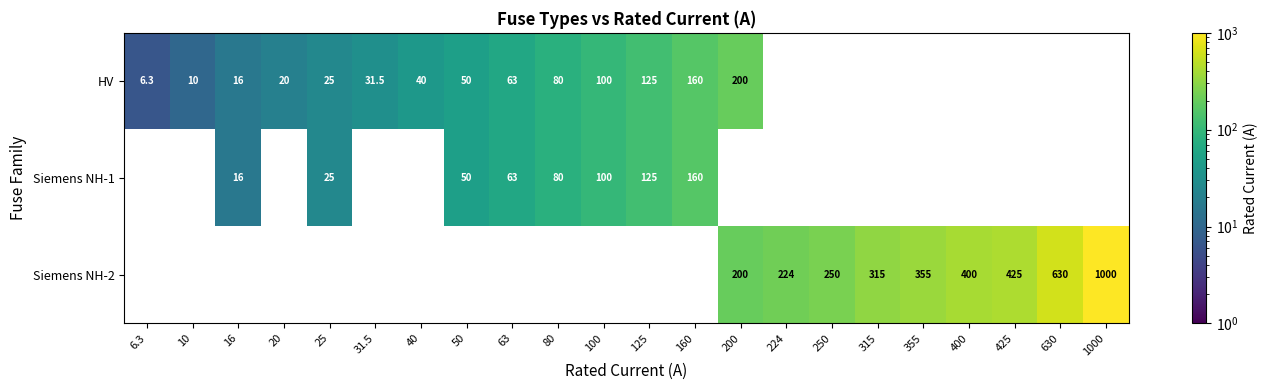

At how many categories does at least one series exceed 831?

1